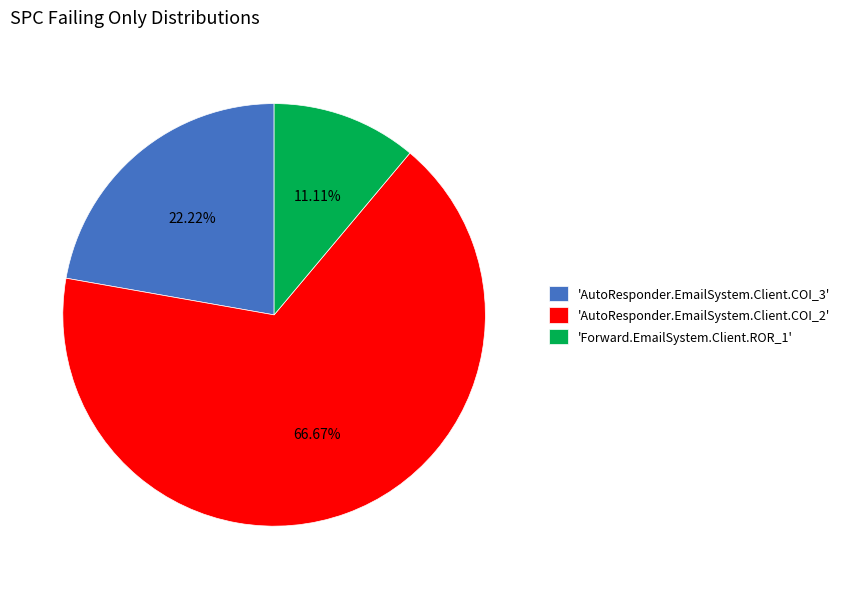

Count the number of slices in the pie.

3